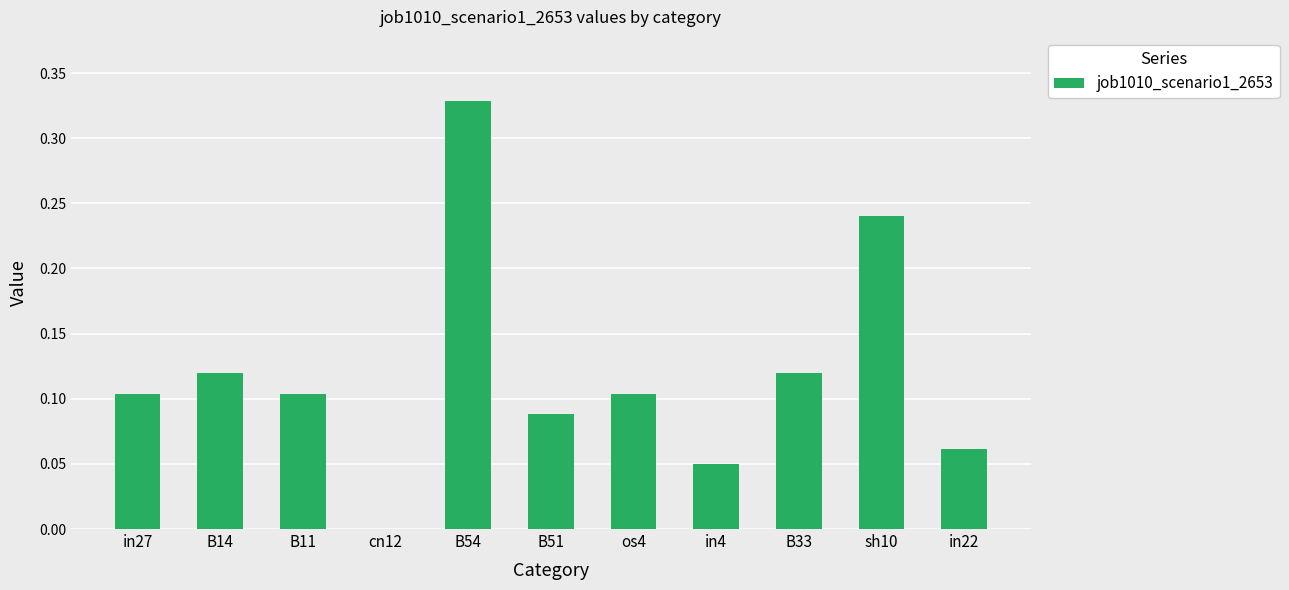

The value at B51 is 0.1. True or false?

True